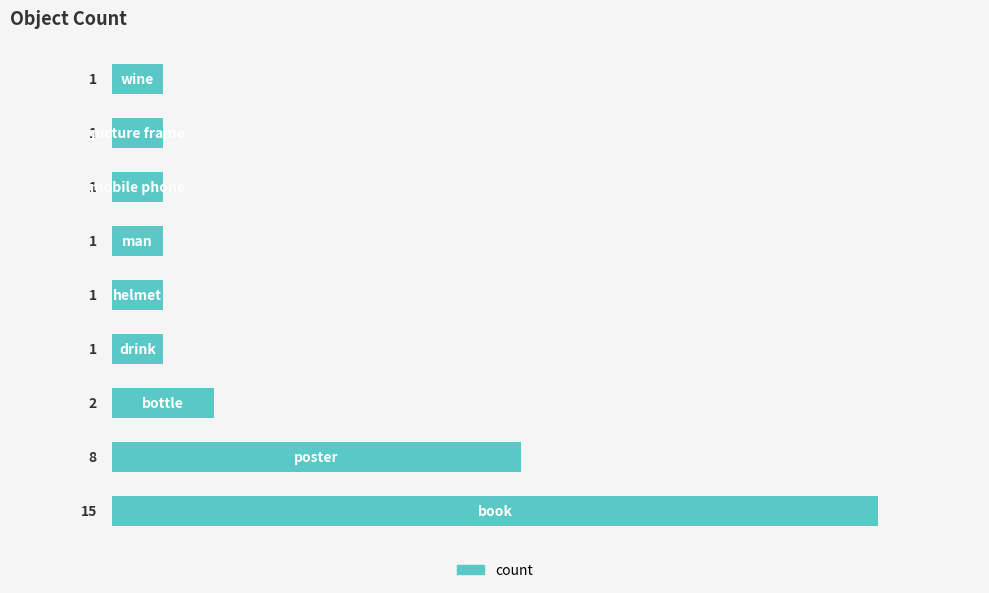

What is the maximum value shown in the chart?

15